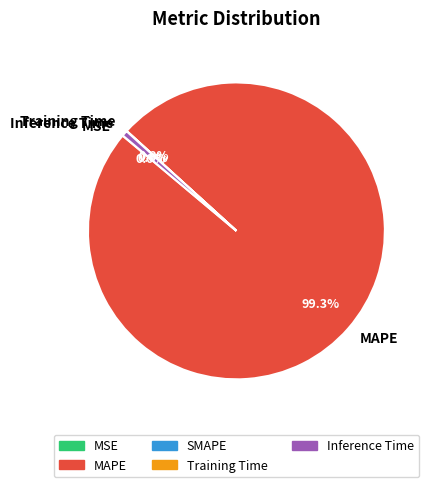

What portion of the pie excludes Inference Time?

99.4%